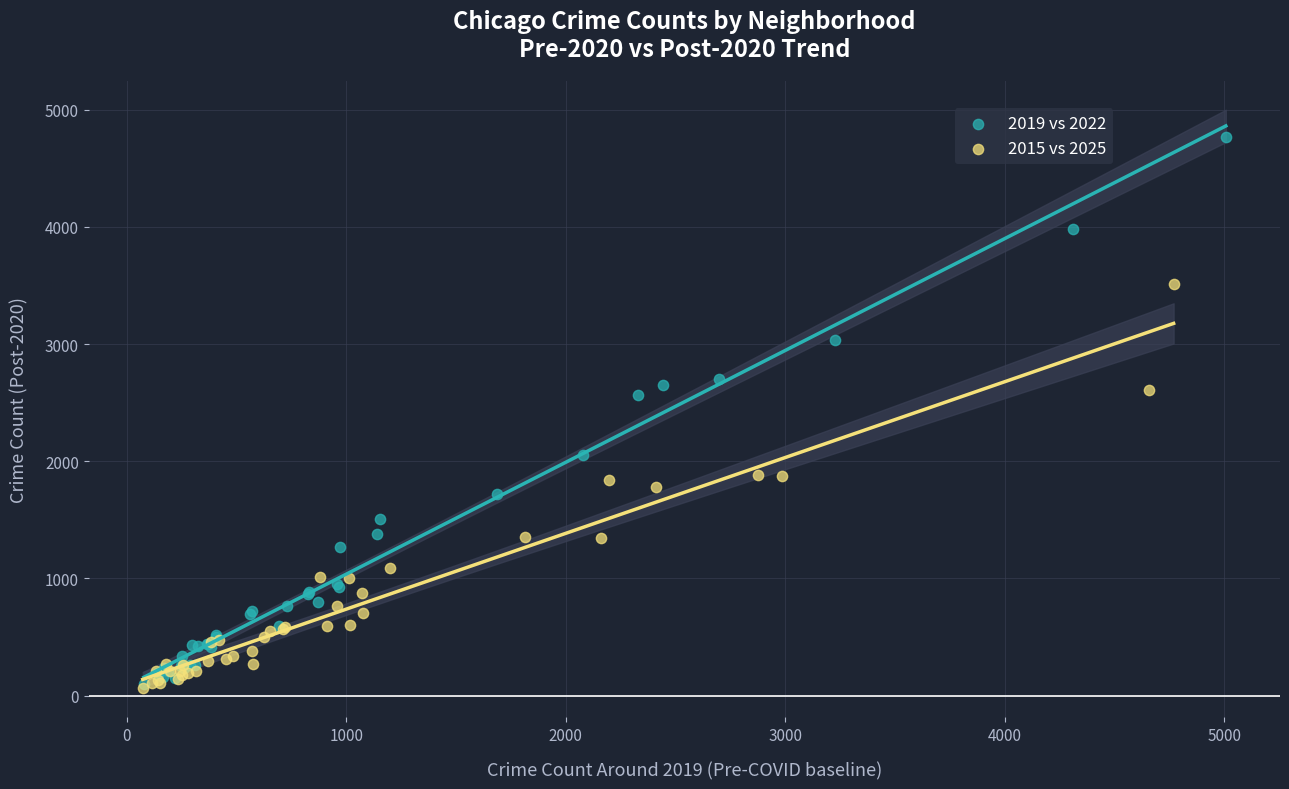

Which series reaches the maximum Y coordinate?

2019 vs 2022